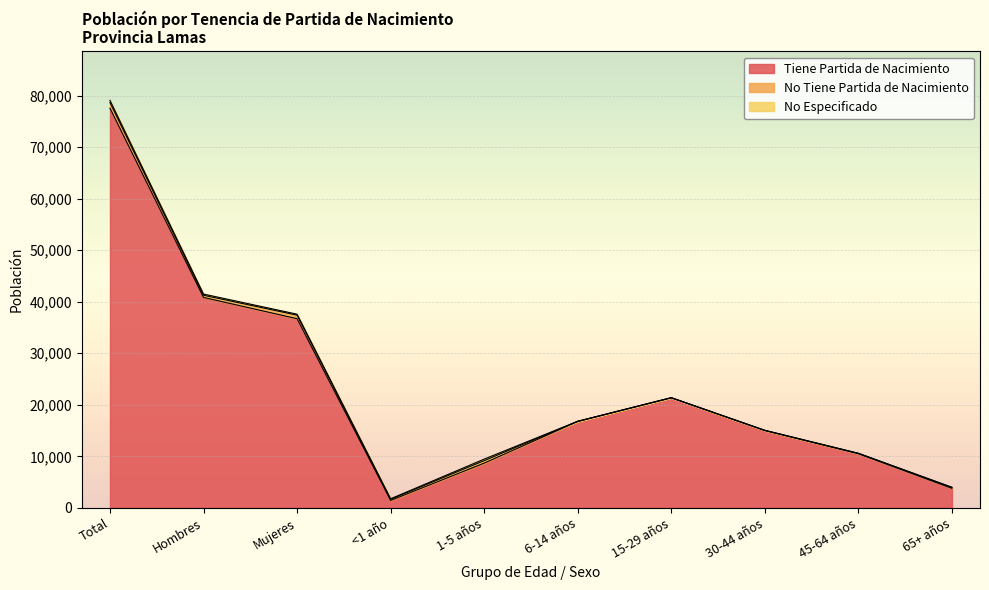

How many distinct data groups are displayed?

3